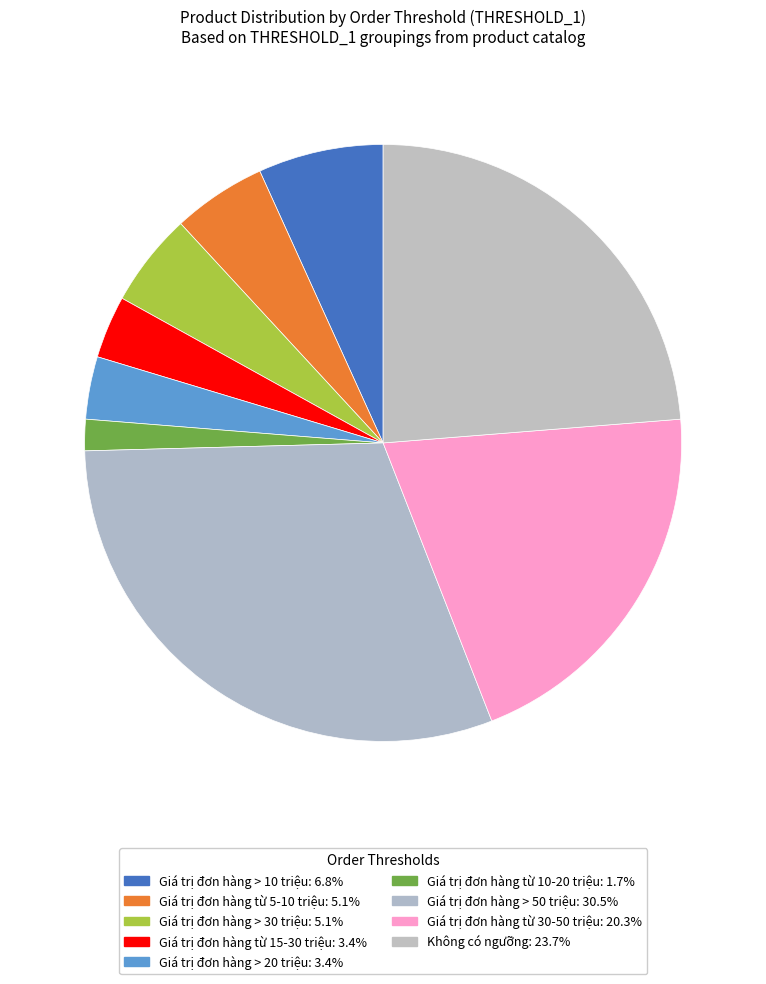

How many slices are in this pie chart?

9